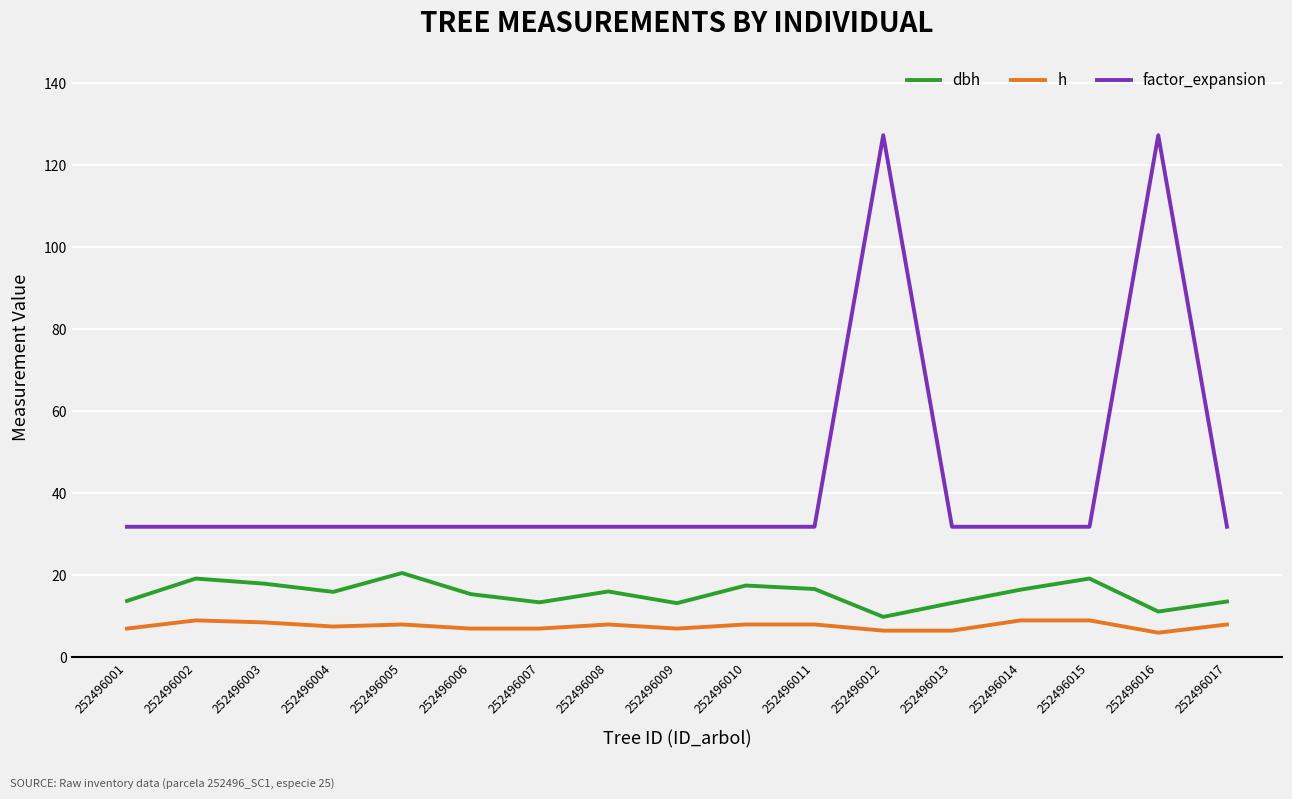

The h series shows 8.0 at 252496017. True or false?

True